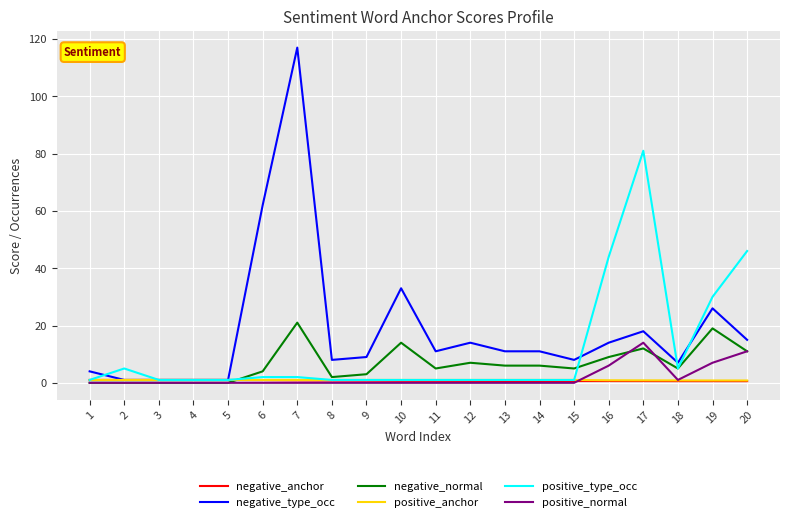

What is the greatest value displayed?

117.0